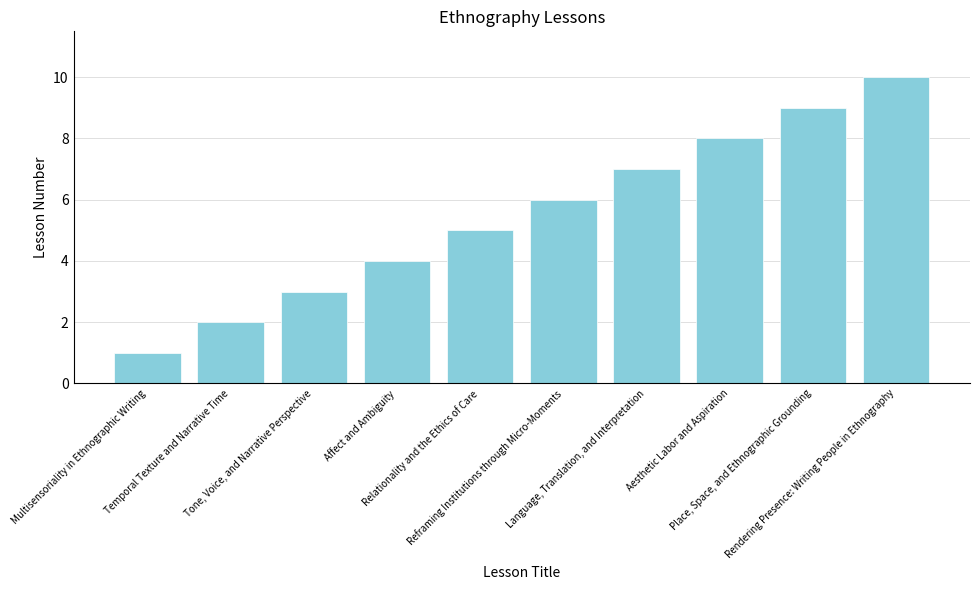

List the labels in order of value, smallest first.

Multisensoriality in Ethnographic Writing, Temporal Texture and Narrative Time, Tone, Voice, and Narrative Perspective, Affect and Ambiguity, Relationality and the Ethics of Care, Reframing Institutions through Micro-Moments, Language, Translation, and Interpretation, Aesthetic Labor and Aspiration, Place, Space, and Ethnographic Grounding, Rendering Presence: Writing People in Ethnography